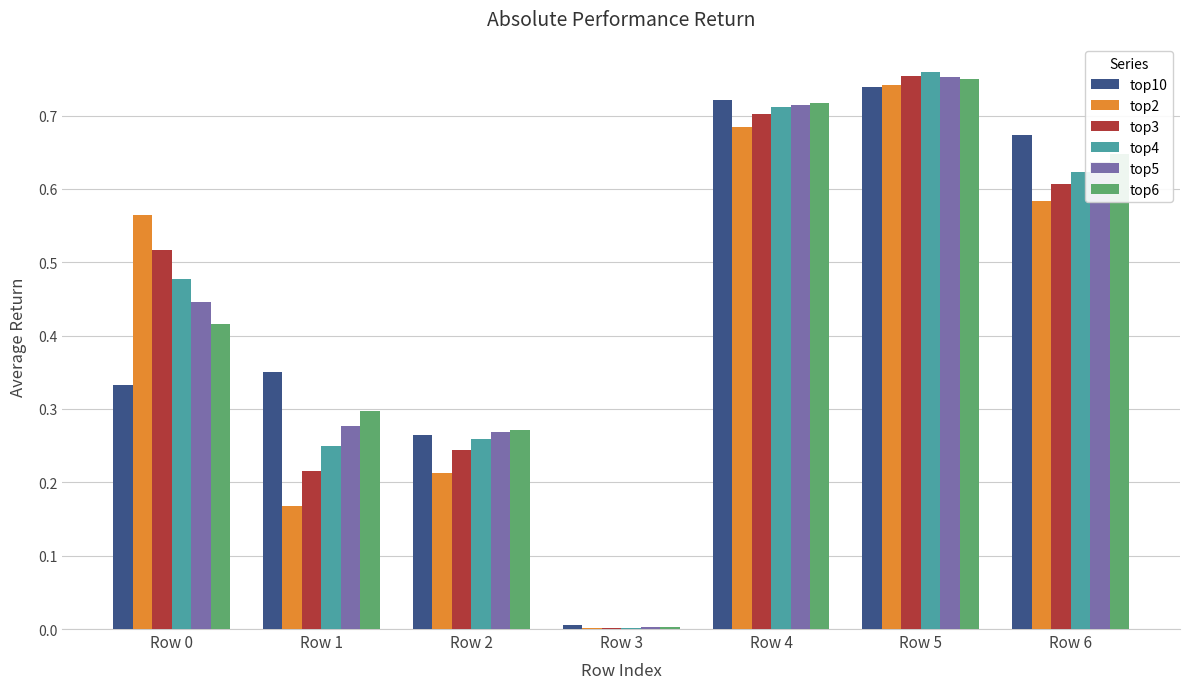

Is the value of top5 at Row 1 greater than the value of top6 at Row 4?

No